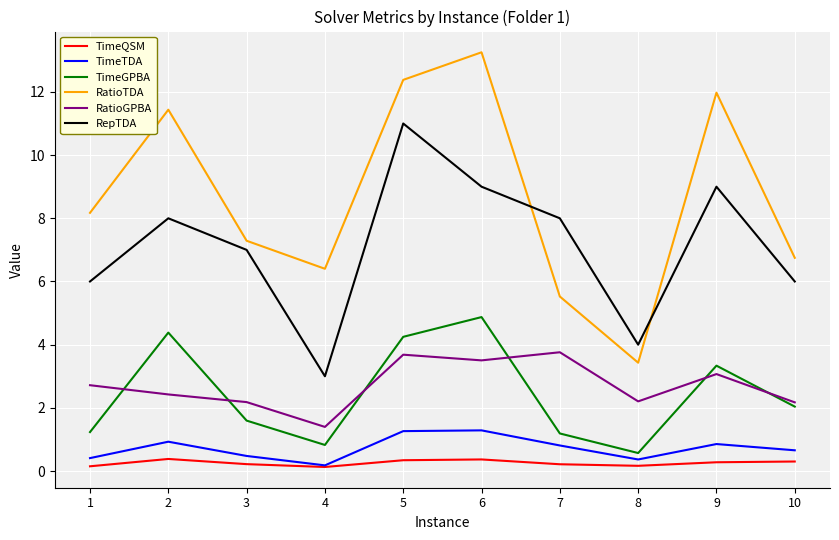

True or false: TimeQSM and RepTDA intersect in this chart.

False